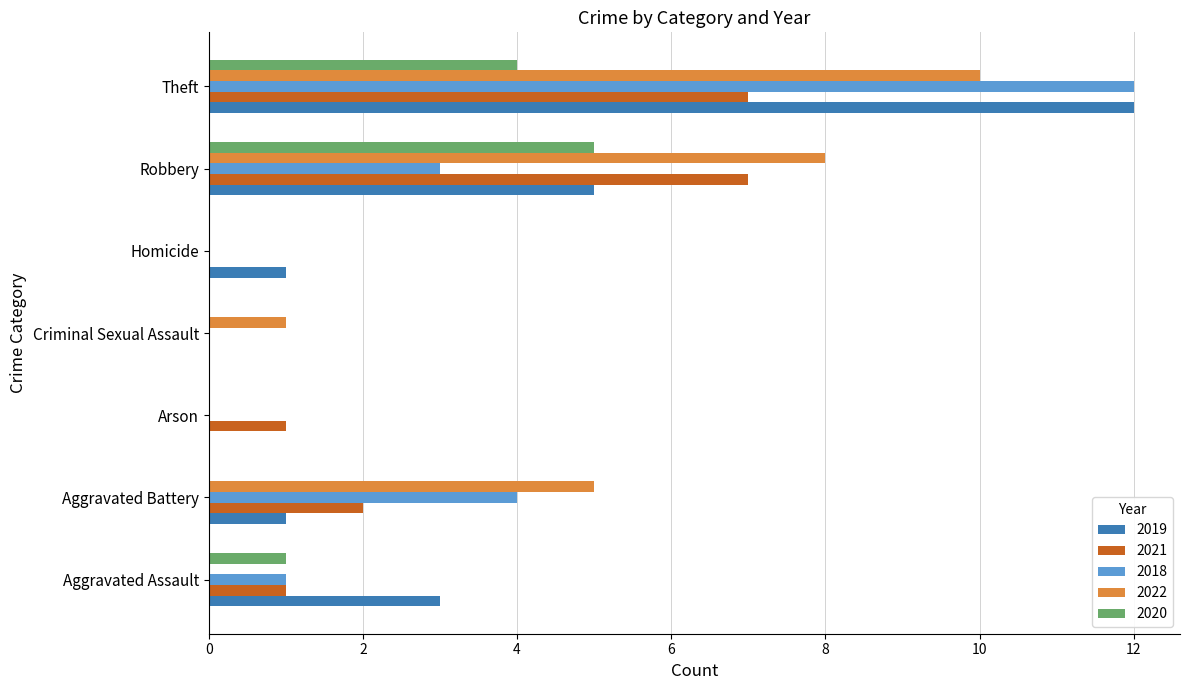

What is the sum of all 2020 values?

10